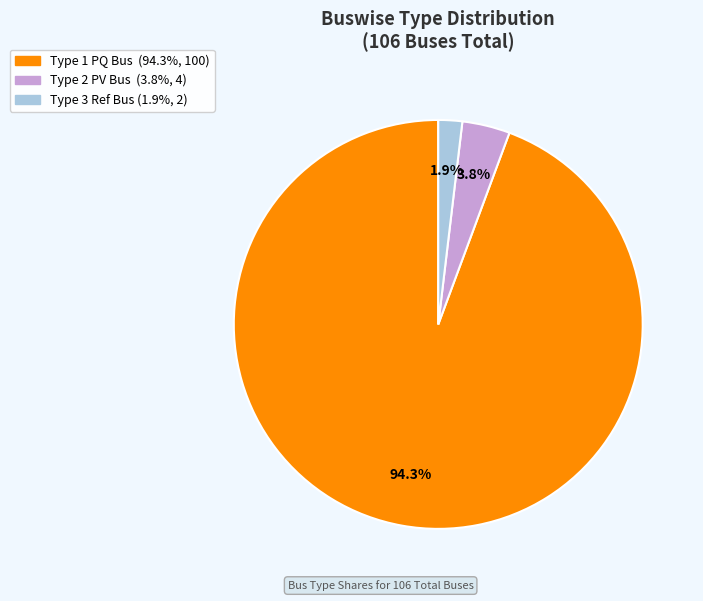

Is there a majority slice in this chart?

Yes